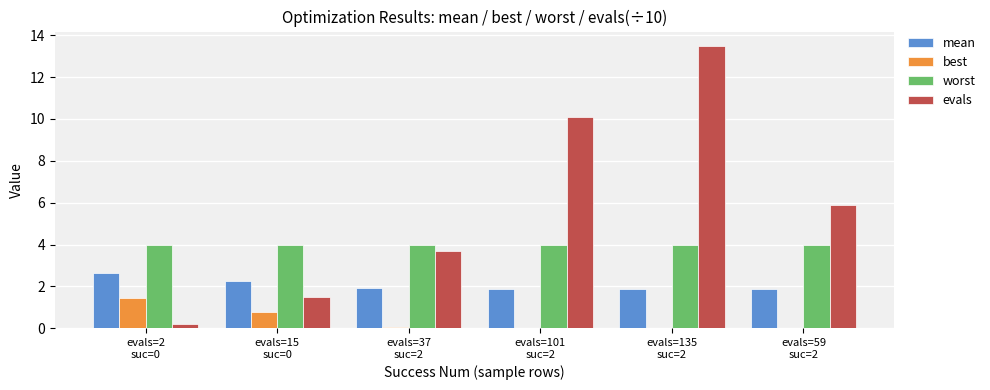

Which series has the largest total across all categories?

evals